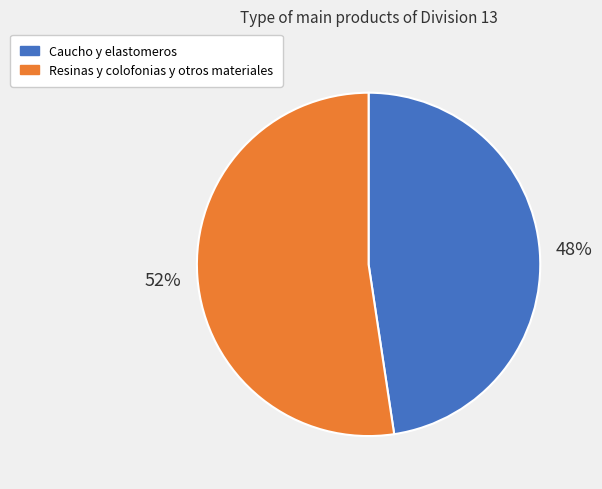

Rank the categories by value from highest to lowest.

Resinas y colofonias y otros materiales, Caucho y elastomeros